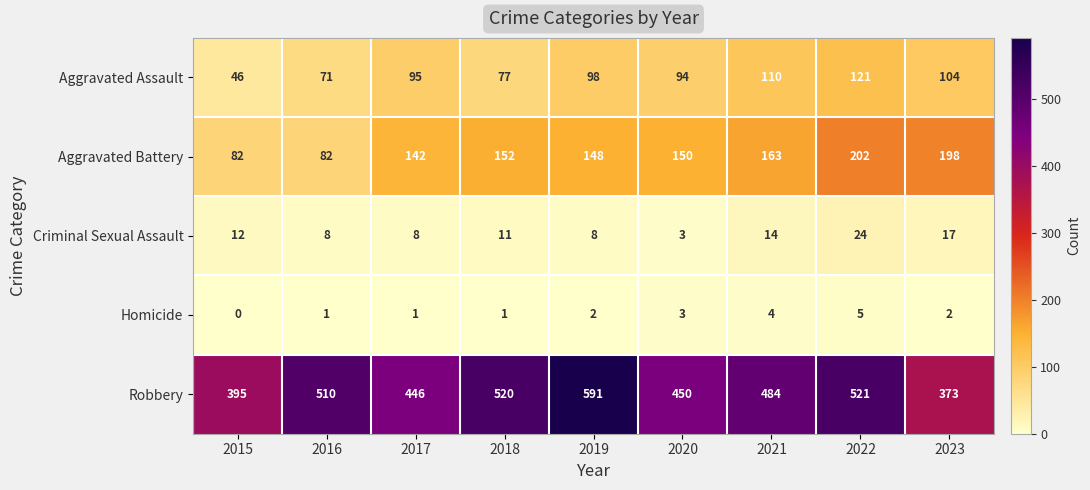

The Homicide series shows 5 at 2022. True or false?

True